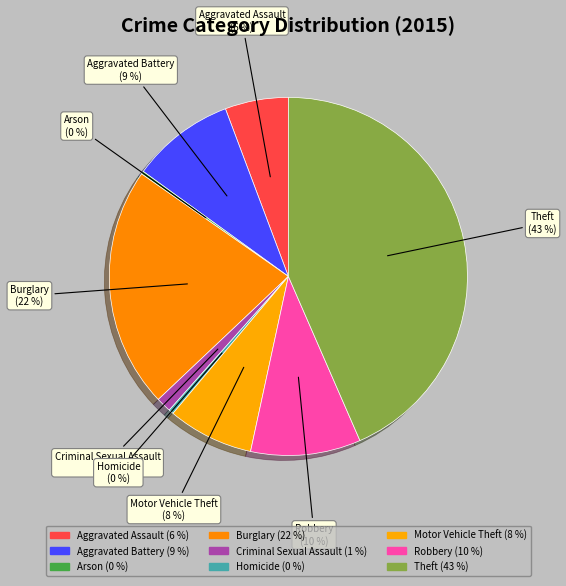

The Motor Vehicle Theft slice represents 8% of the pie. True or false?

True